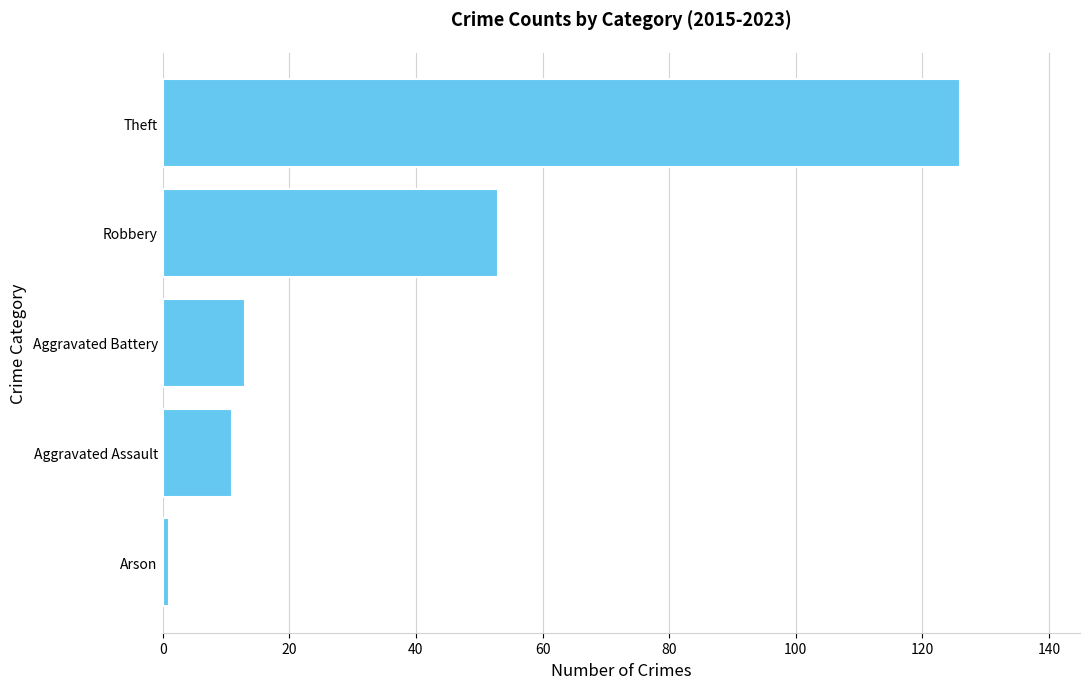

Are the bars horizontal?

Yes